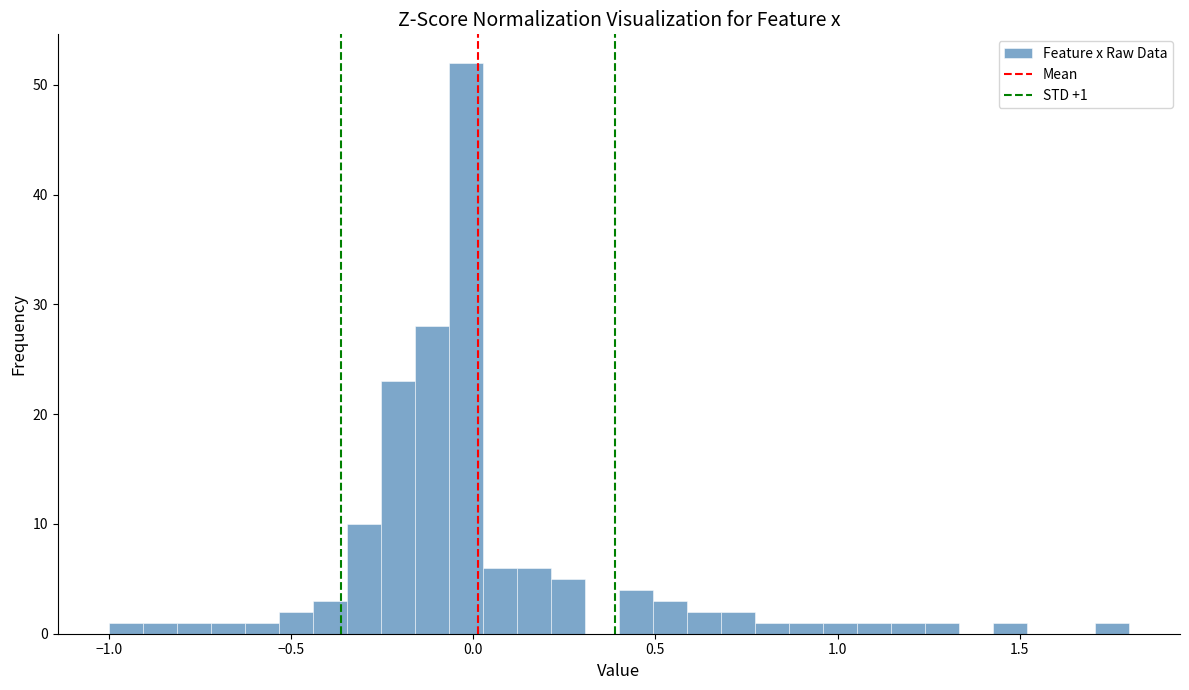

Read against the x-axis, roughly where is the centre of the tallest bar?

0.00